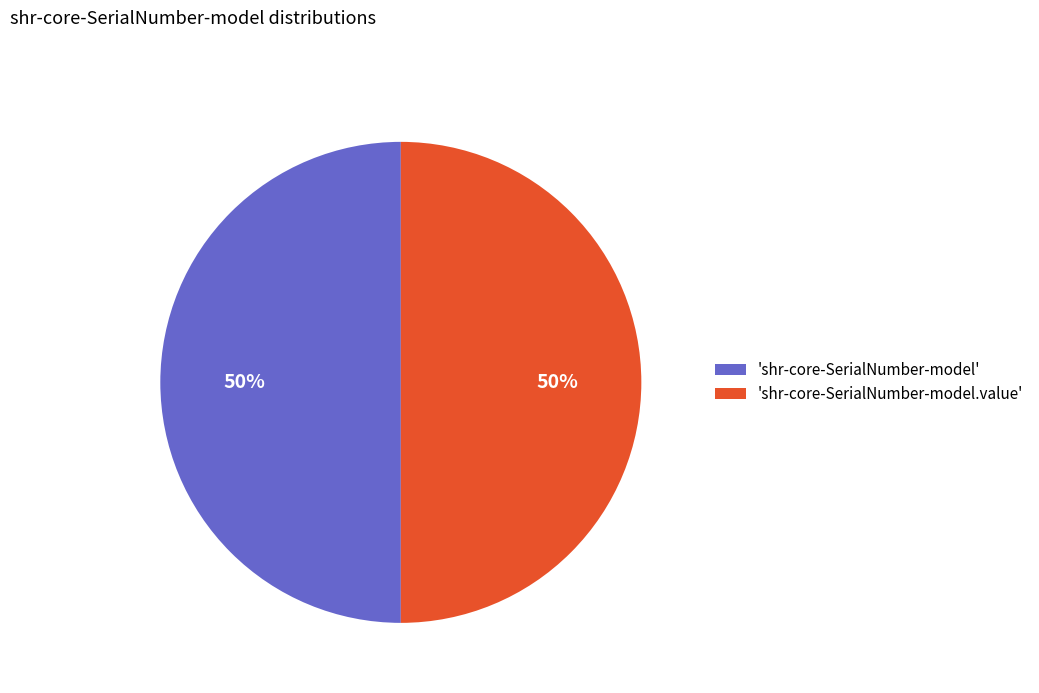

To the nearest percent, what is the average slice percentage?

50%